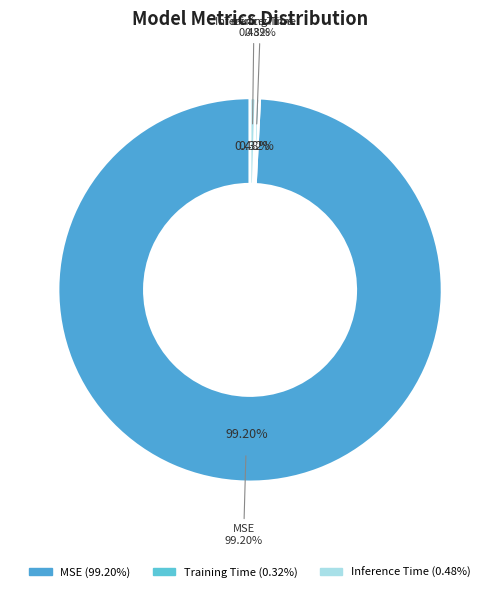

What is the smallest slice in the pie chart?

Training Time